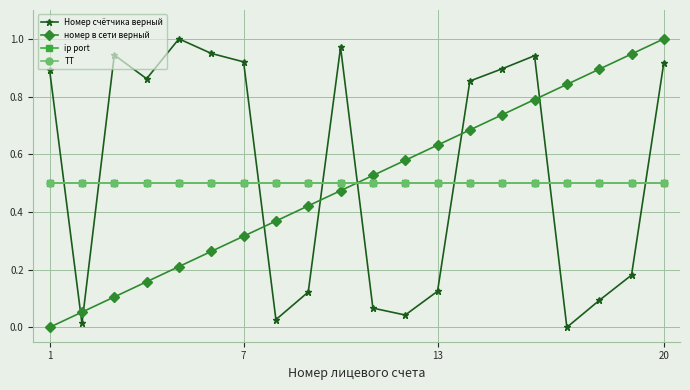

How many lines are shown in the chart?

4